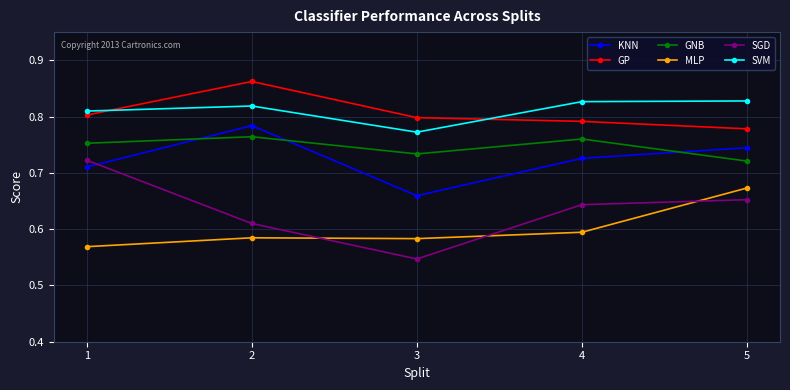

What is the difference between the maximum and minimum values in the SVM series?

0.1